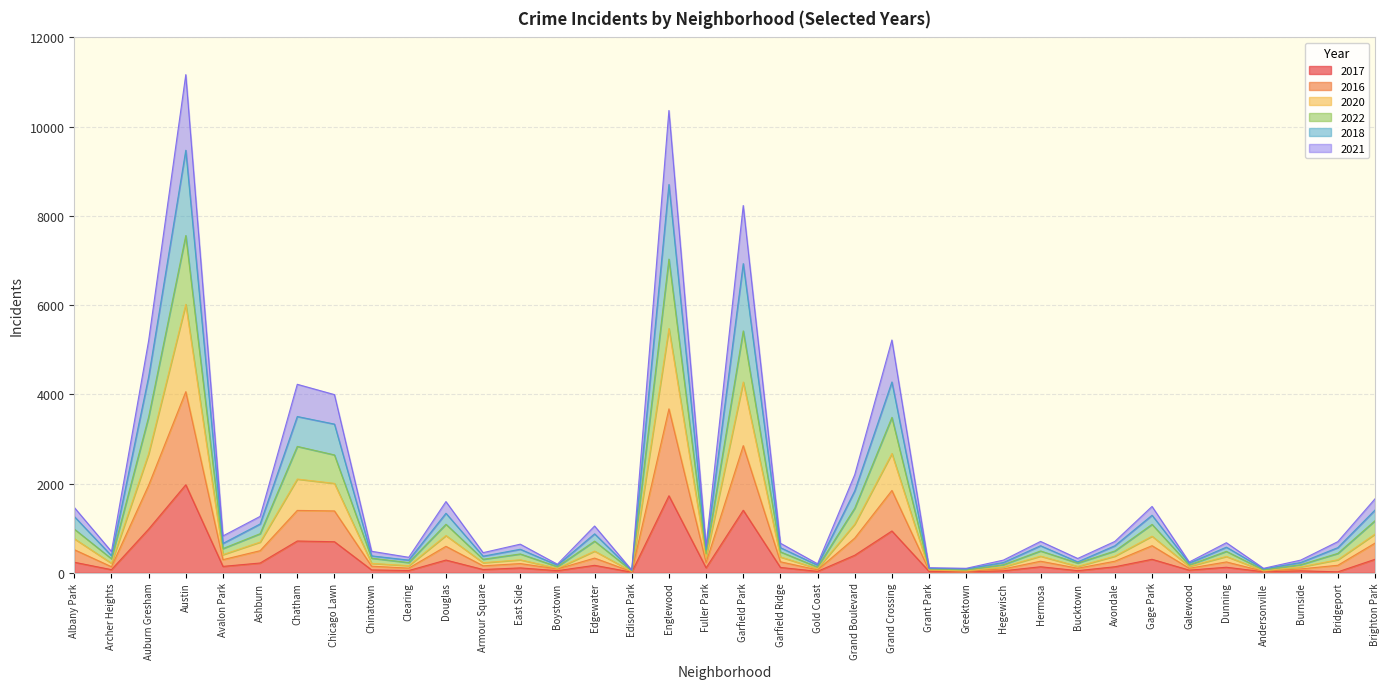

Read the 2016 value at Auburn Gresham, to the nearest 100.

2000